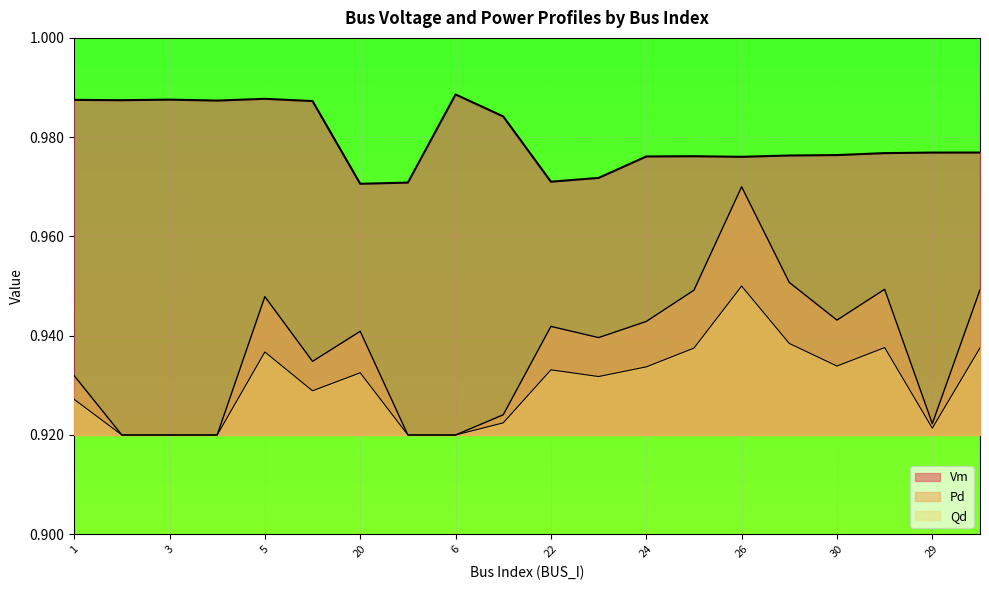

Read the Pd value at 26.

1.0